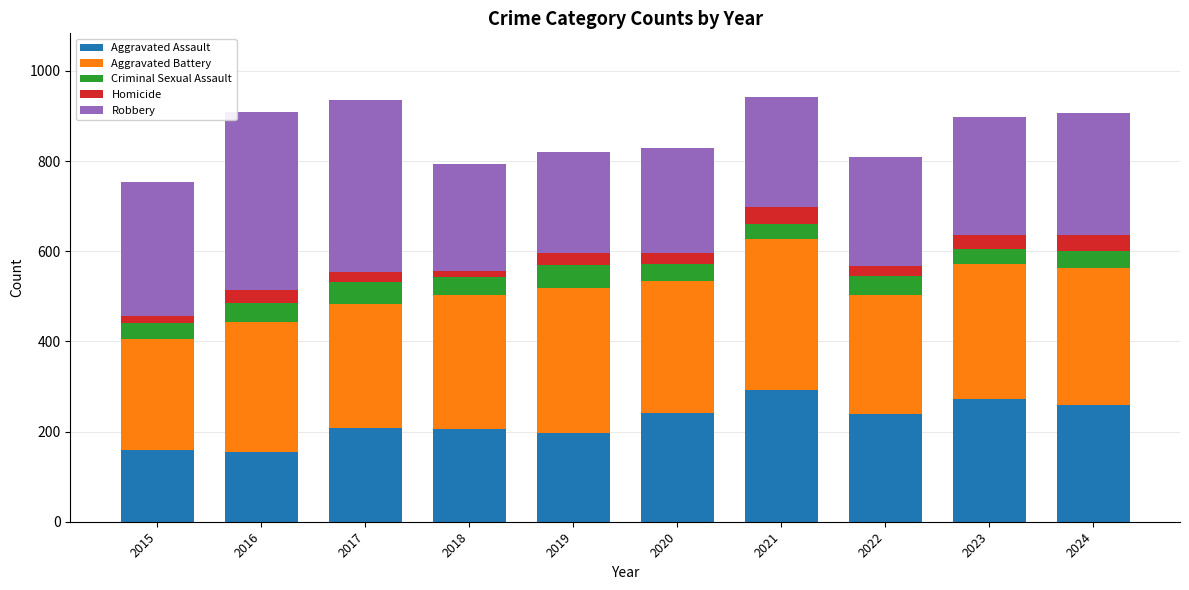

What is the difference between the maximum and minimum values in the Aggravated Assault series?

138